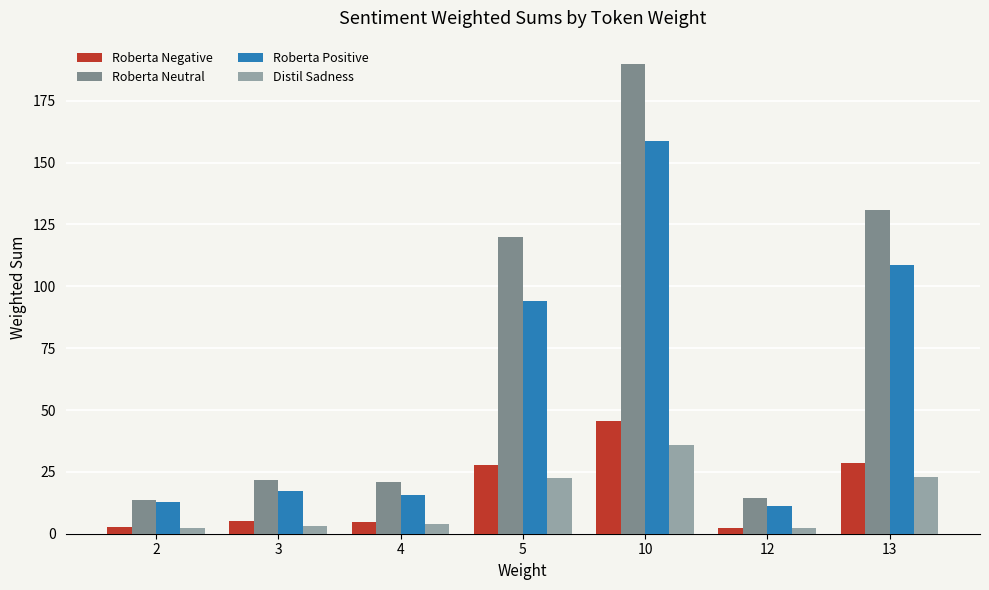

How many data points in Roberta Positive are above 17?

4